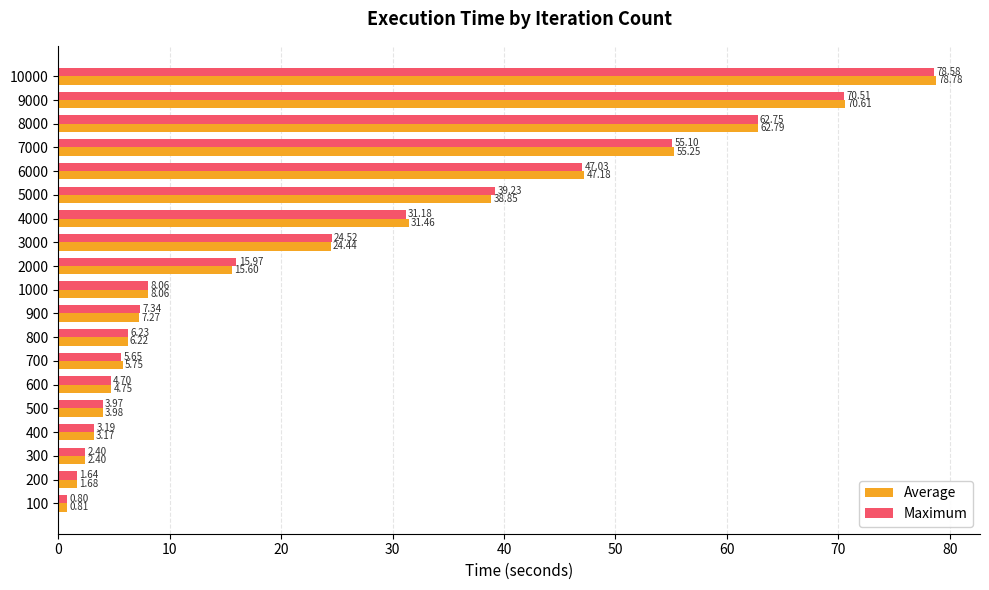

At which category is the sum across all series the highest?

10000